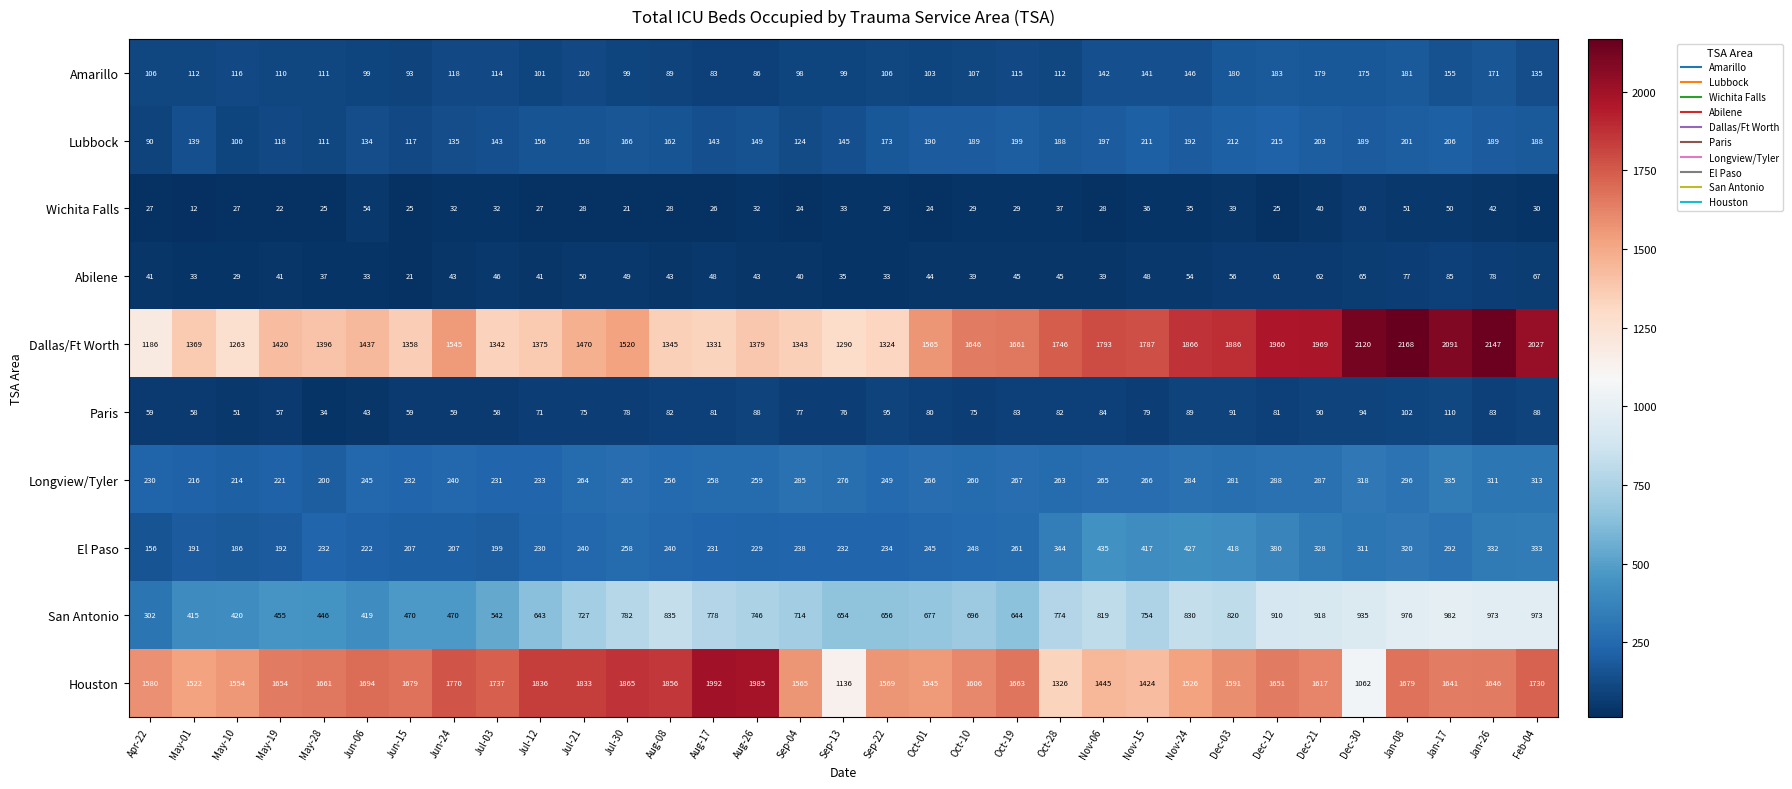

Which series has the widest spread of values?

Dallas/Ft Worth